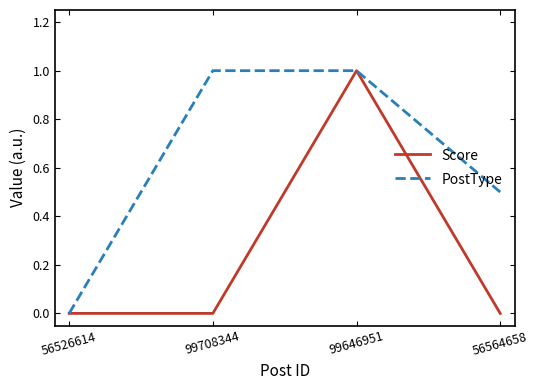

Count the number of data series in this chart.

2